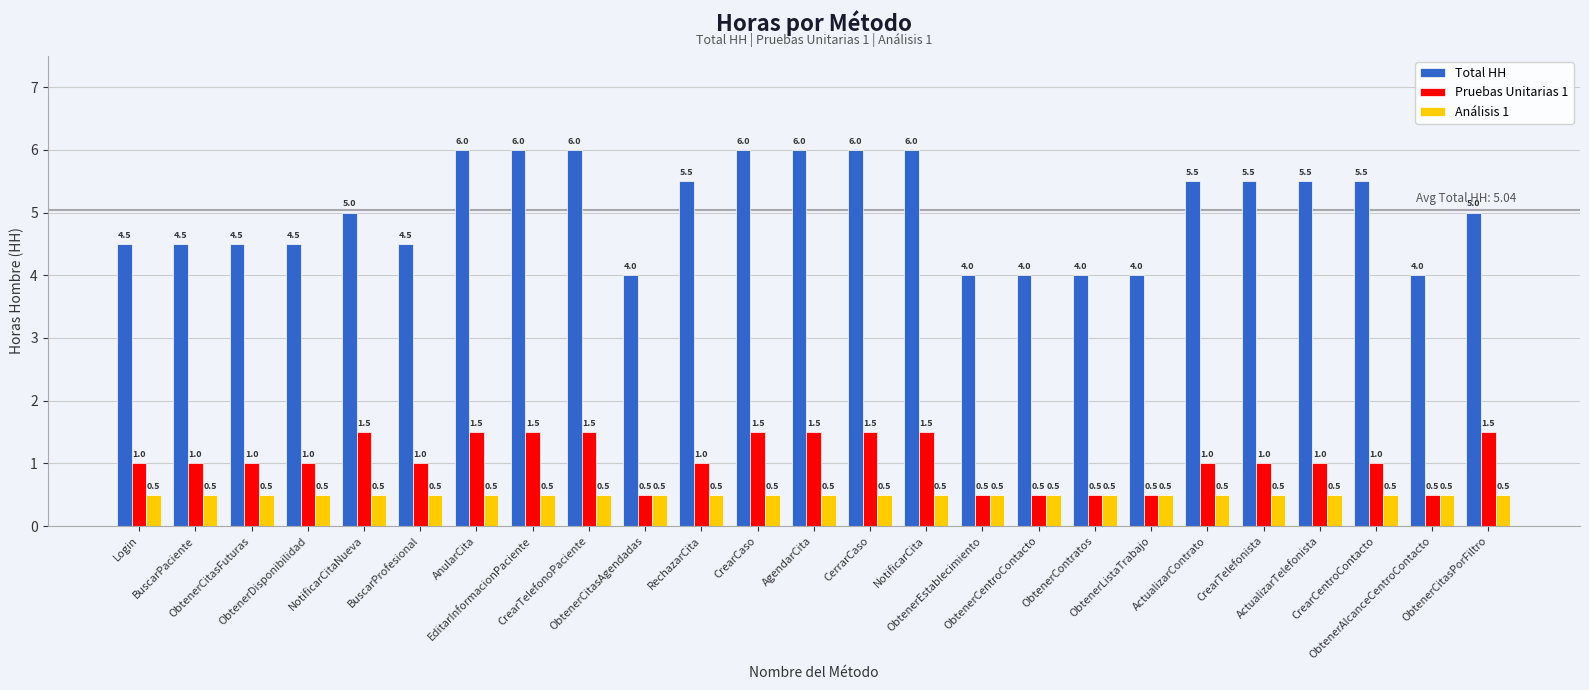

What is the highest value of the Pruebas Unitarias 1 series?

1.5